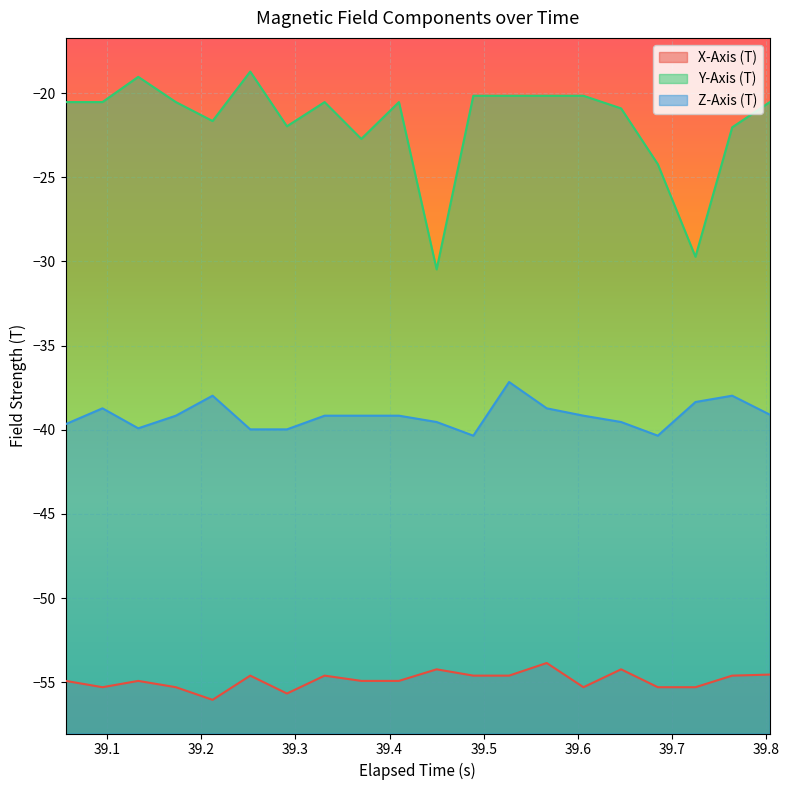

What is the difference between the second highest and minimum values in the Z-Axis (T) series?

2.4